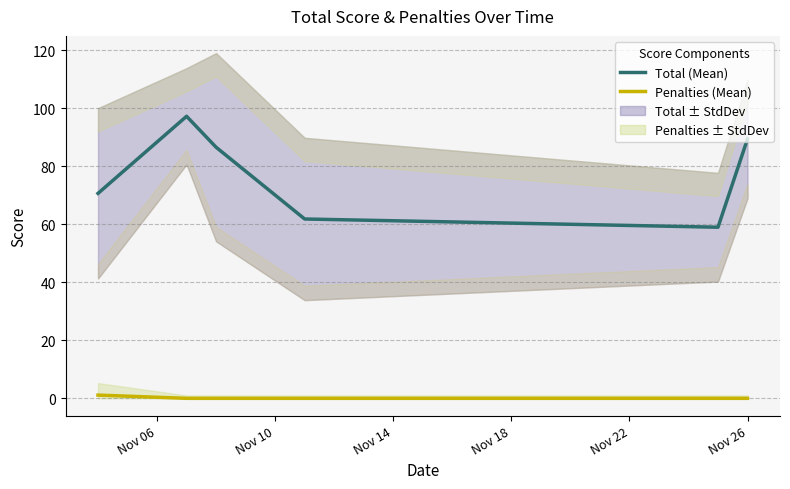

True or false: Total (Mean) and Penalties (Mean) intersect in this chart.

False